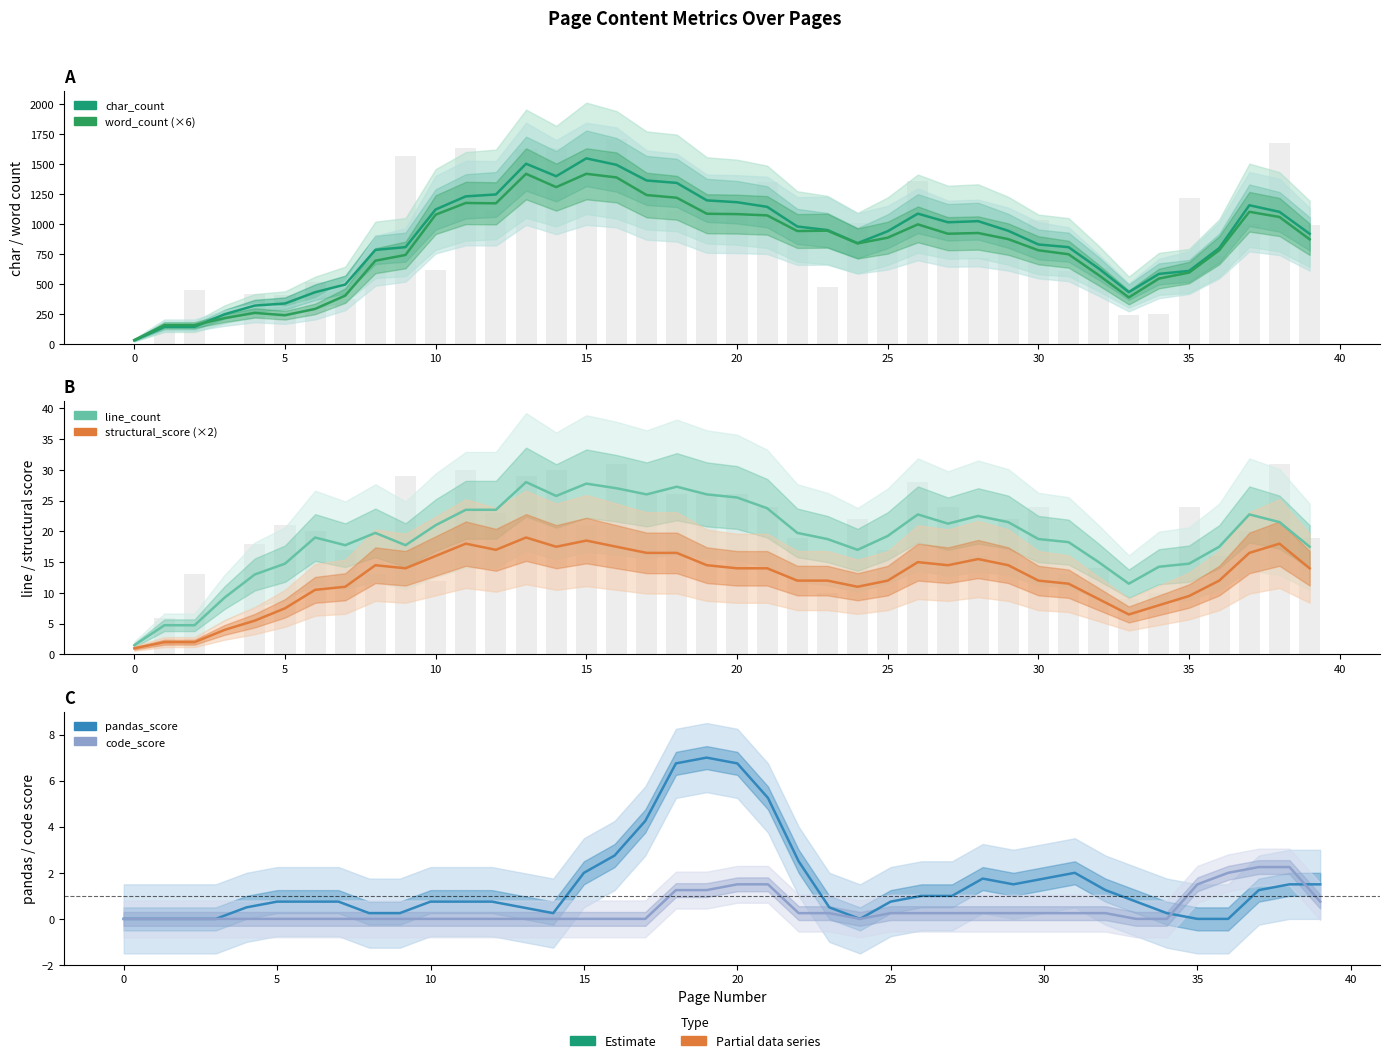

What is the difference between the highest and lowest values at 17?

1363.5